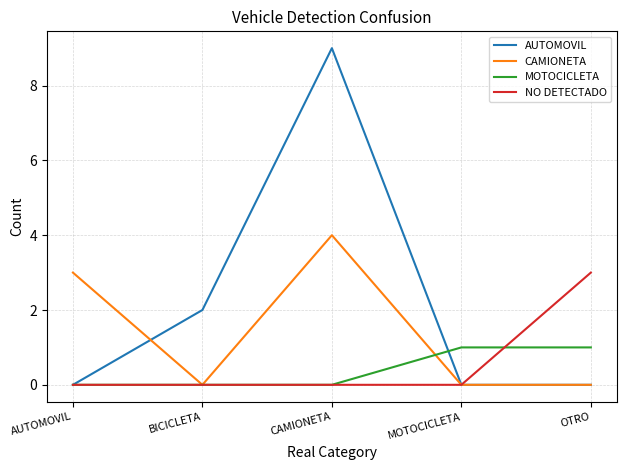

What position from the left is BICICLETA?

2